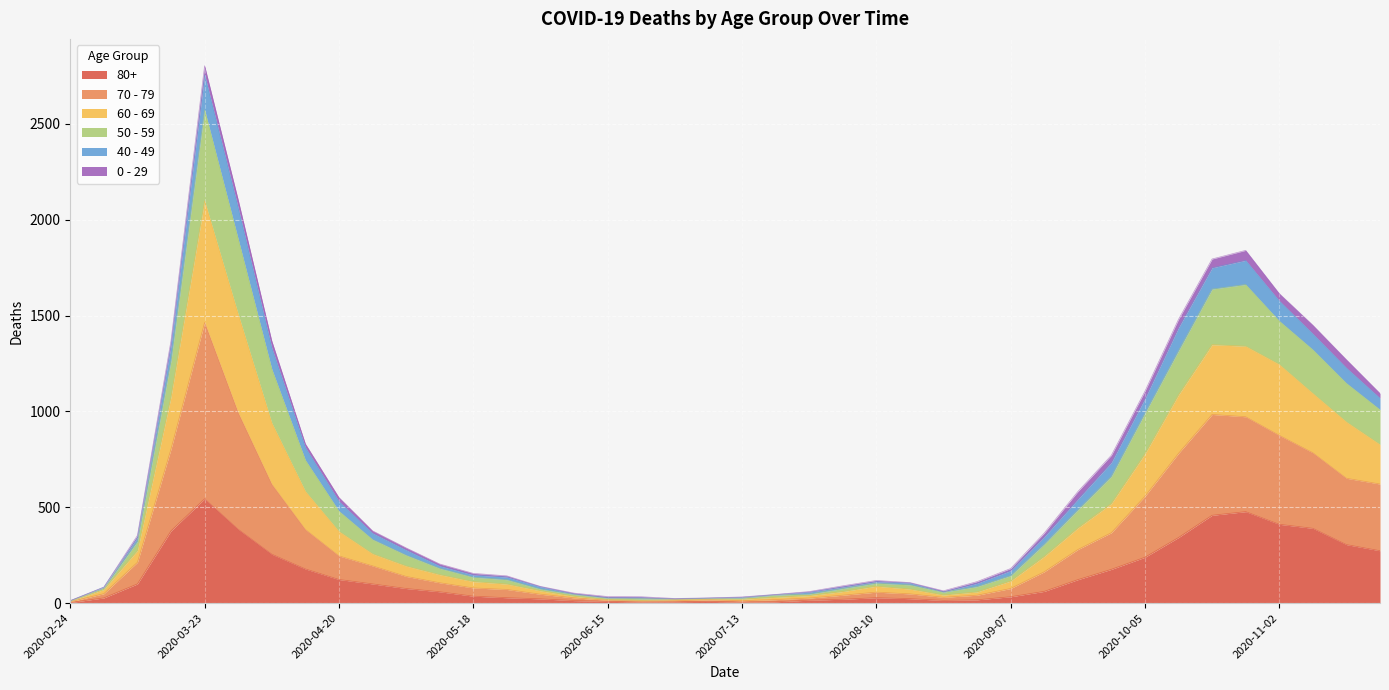

What is the highest value of the 80+ series?

544